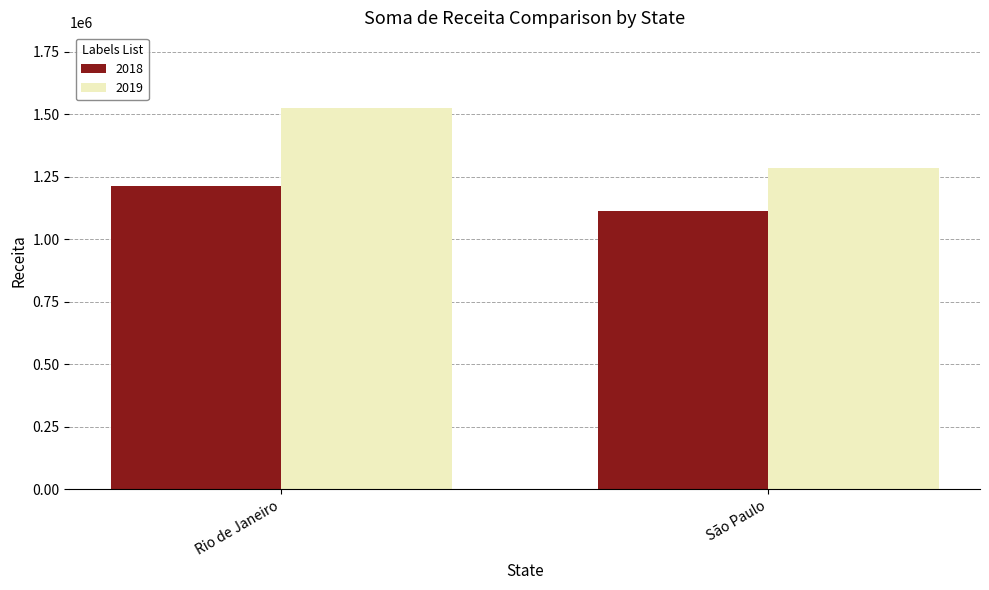

What is the difference between the highest and lowest values at Rio de Janeiro?

308321